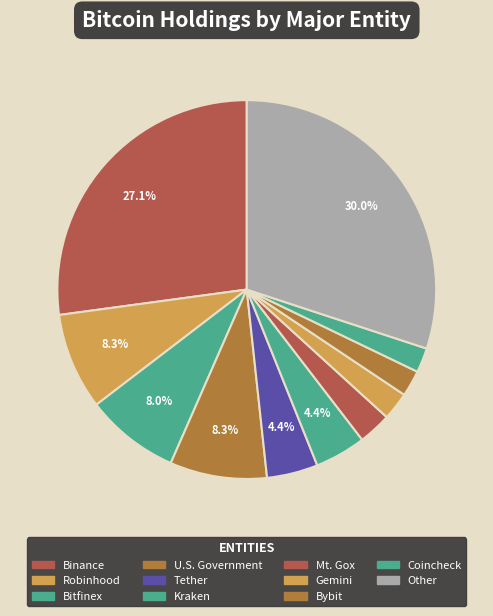

How many slices are in this pie chart?

11